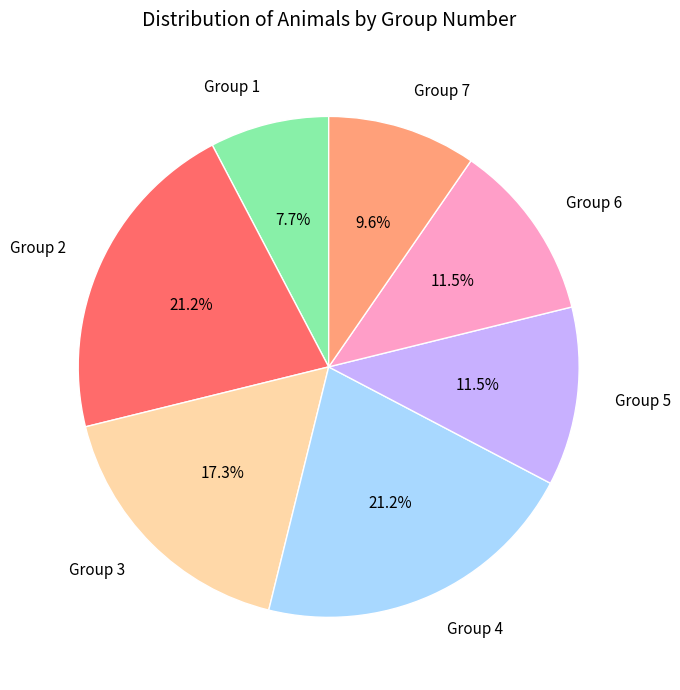

Does Group 5 account for over 50% of the chart?

No